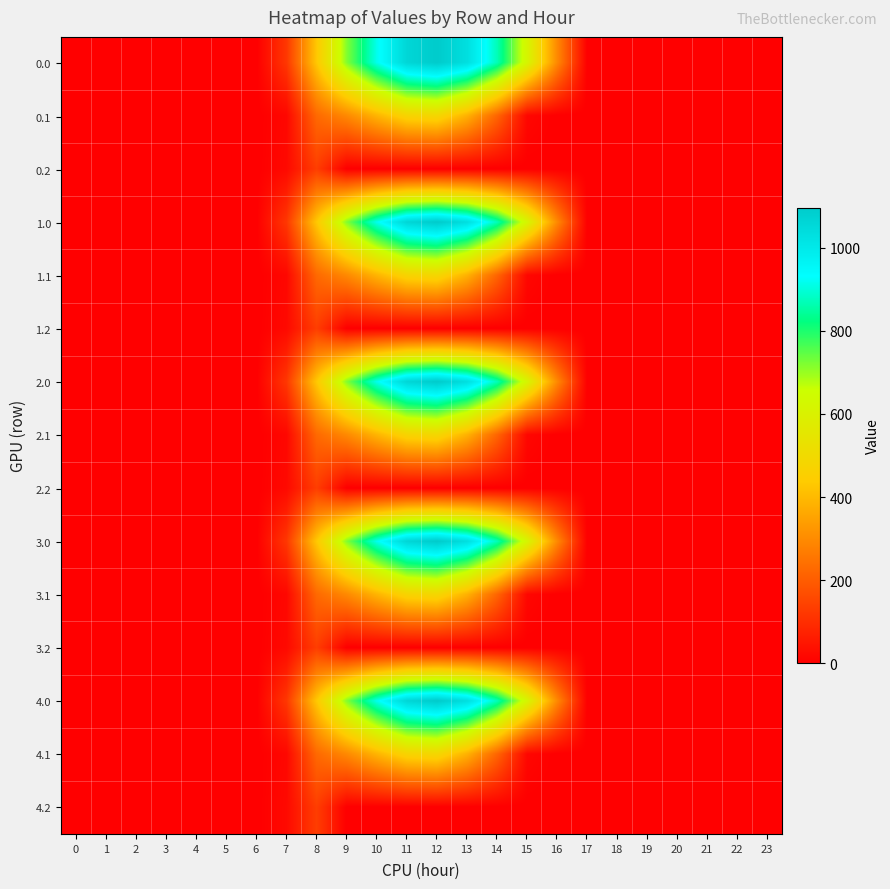

What is the total value across all series at 9?

5063.8